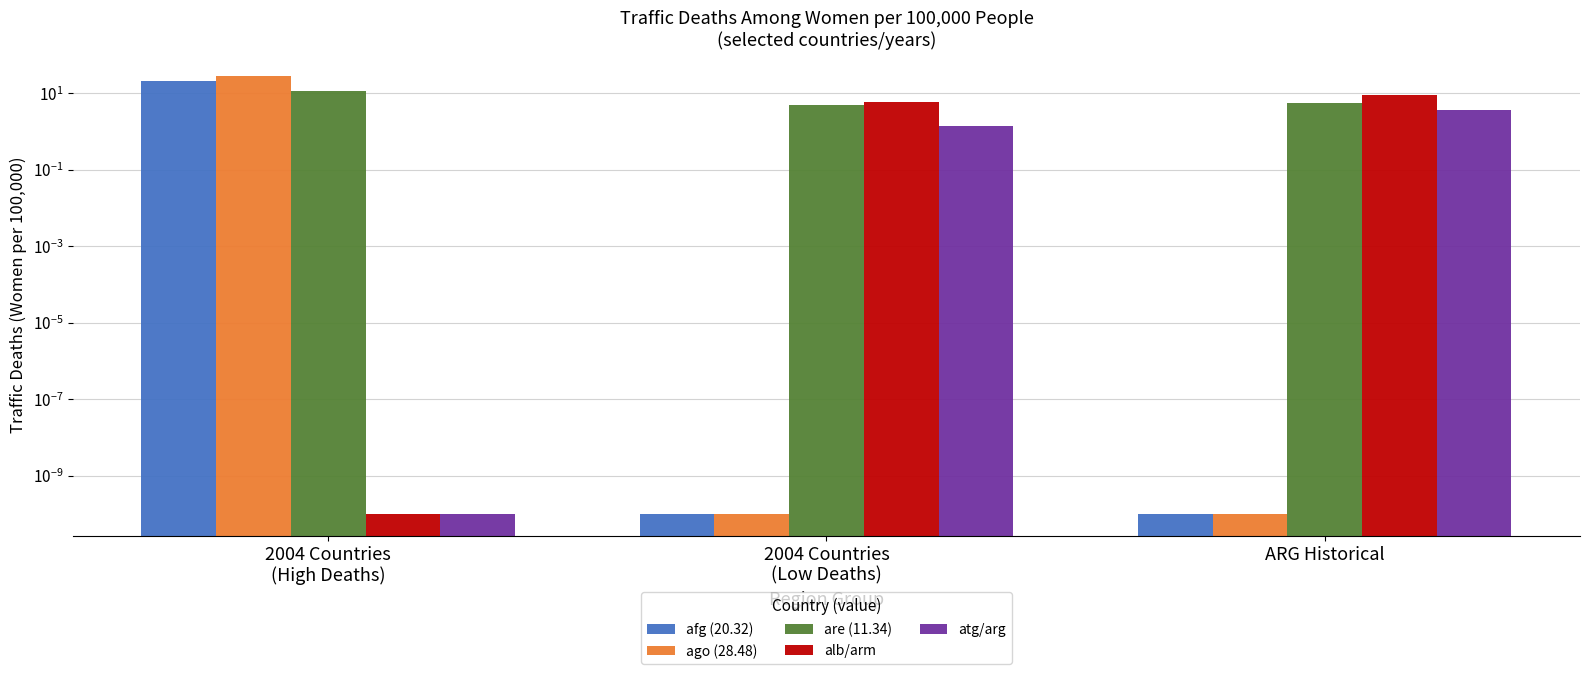

What is the label of the 2nd bar from the right?

2004 Countries
(Low Deaths)